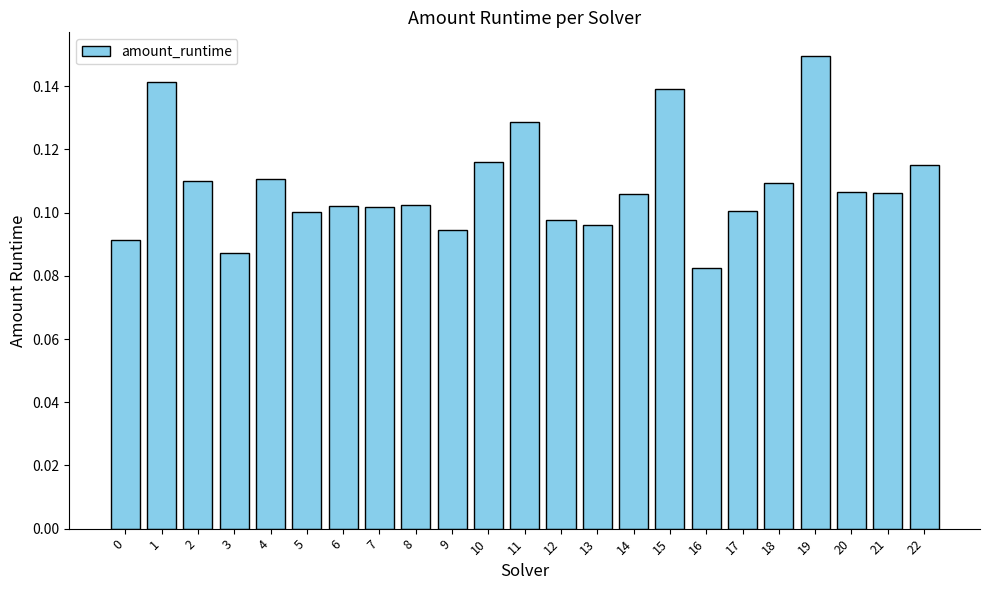

Which label corresponds to the largest value in the chart?

19